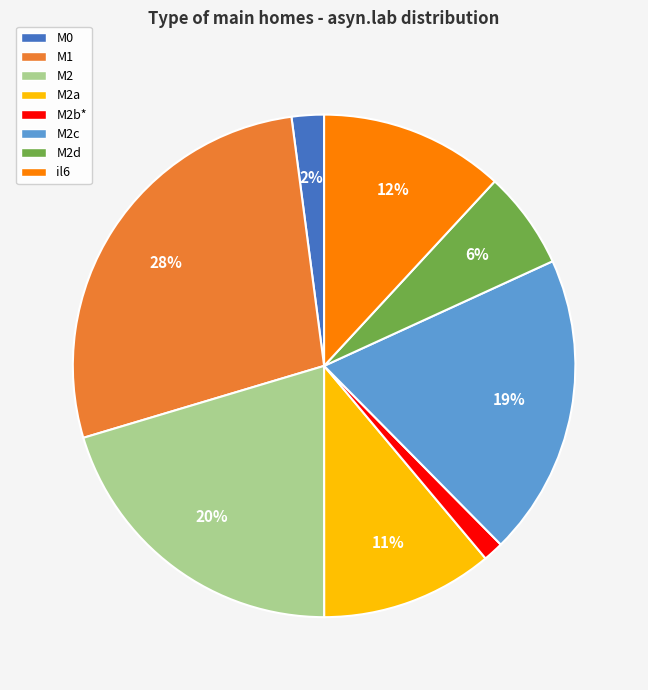

Which slice is the smallest?

M2b*